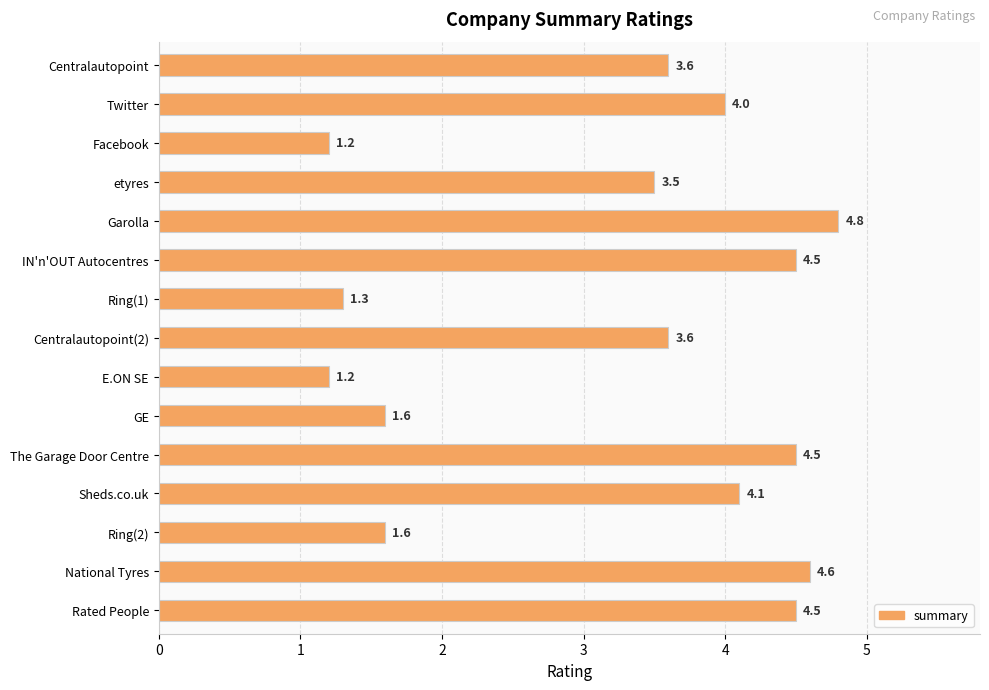

Approximately how many times larger is the value at IN'n'OUT Autocentres compared to Centralautopoint(2)?

1.2